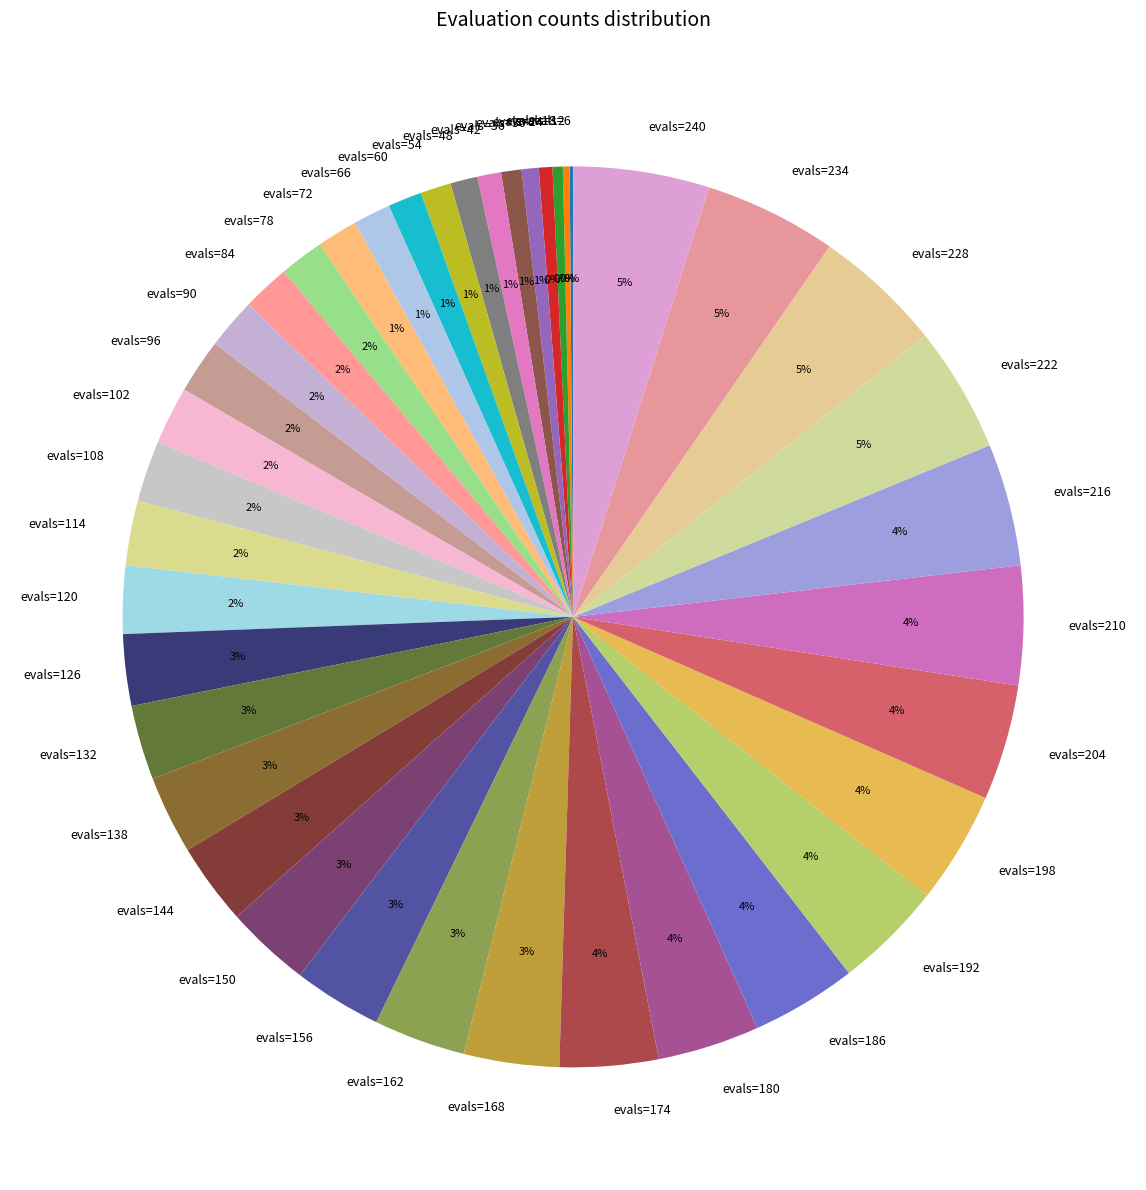

Is it true that evals=114 is 12% of the pie?

False